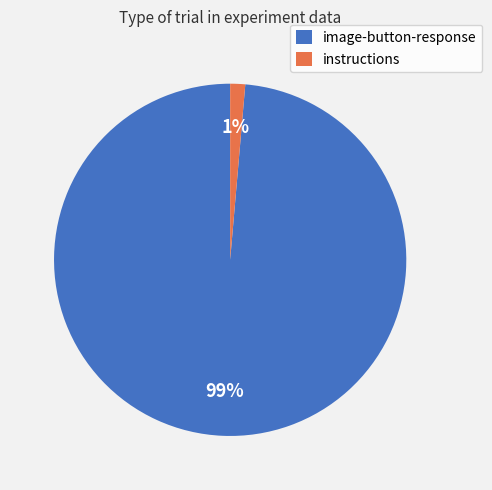

Between image-button-response and instructions, which is larger?

image-button-response